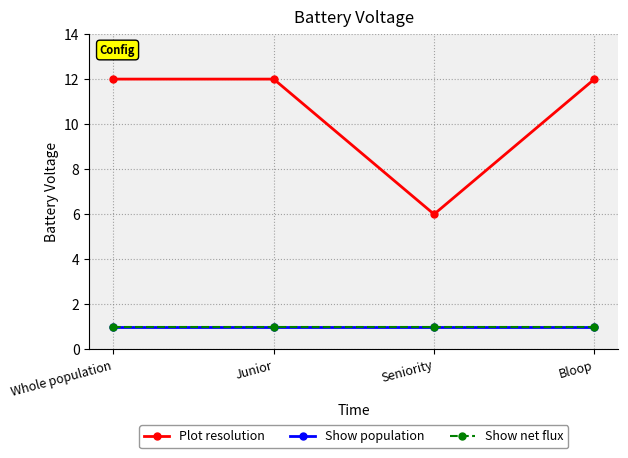

True or false: Show population and Plot resolution cross at least once.

False